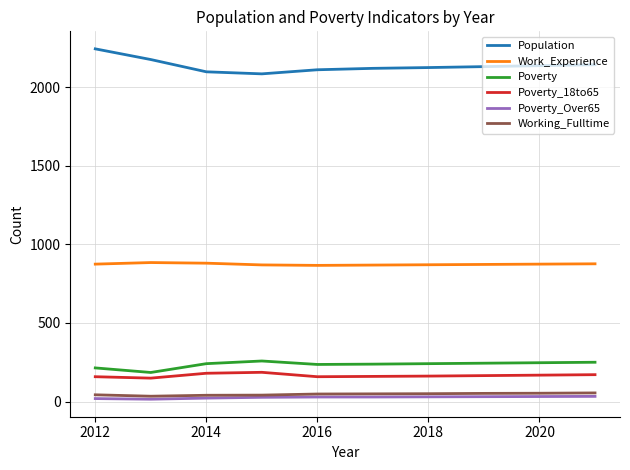

Which series has the largest range (max minus min)?

Population